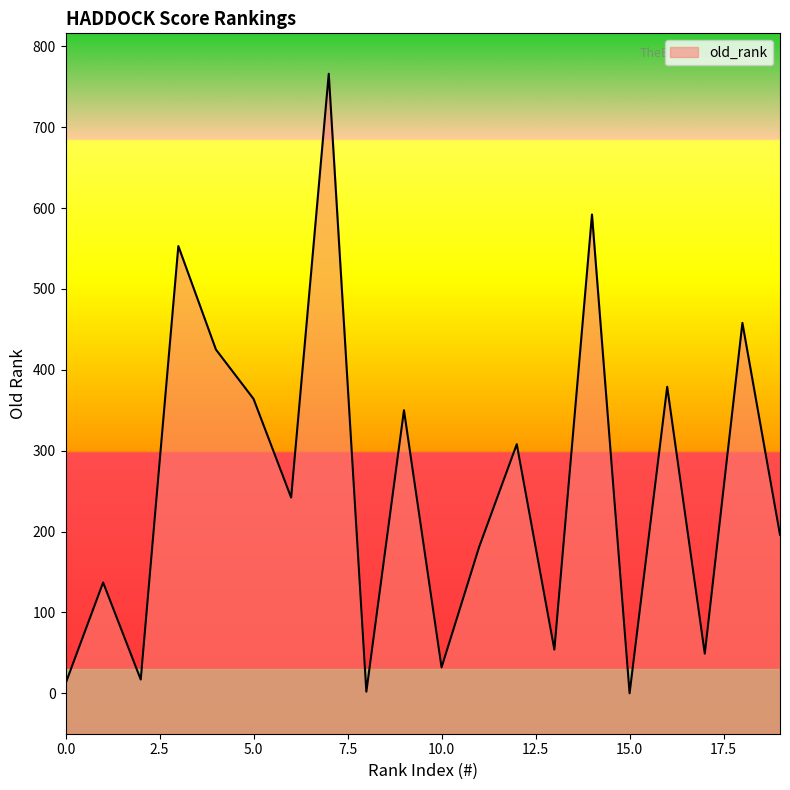

The chart shows a value of 553 at 3. True or false?

True